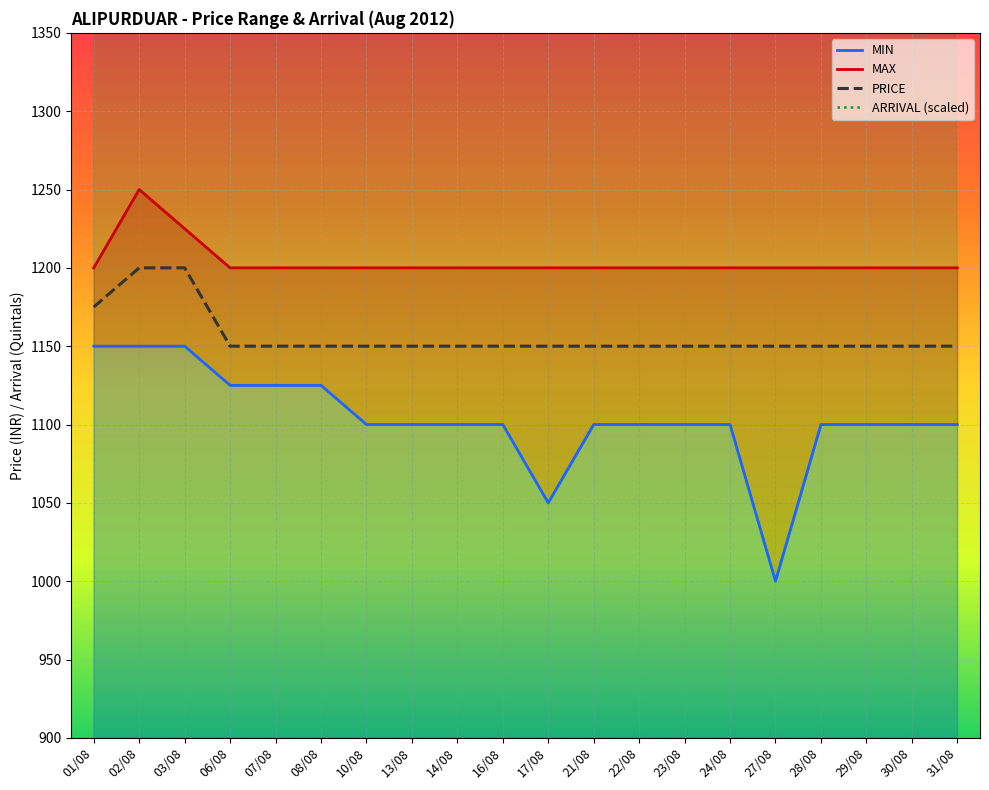

What is the total value across all series at 02/08?

5350